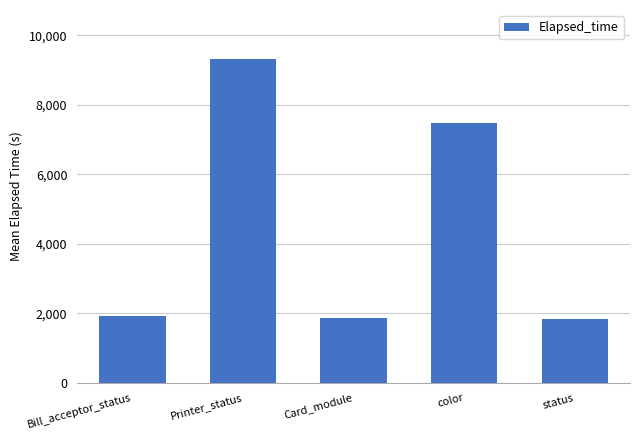

What value does the data have at Bill_acceptor_status?

1930.3